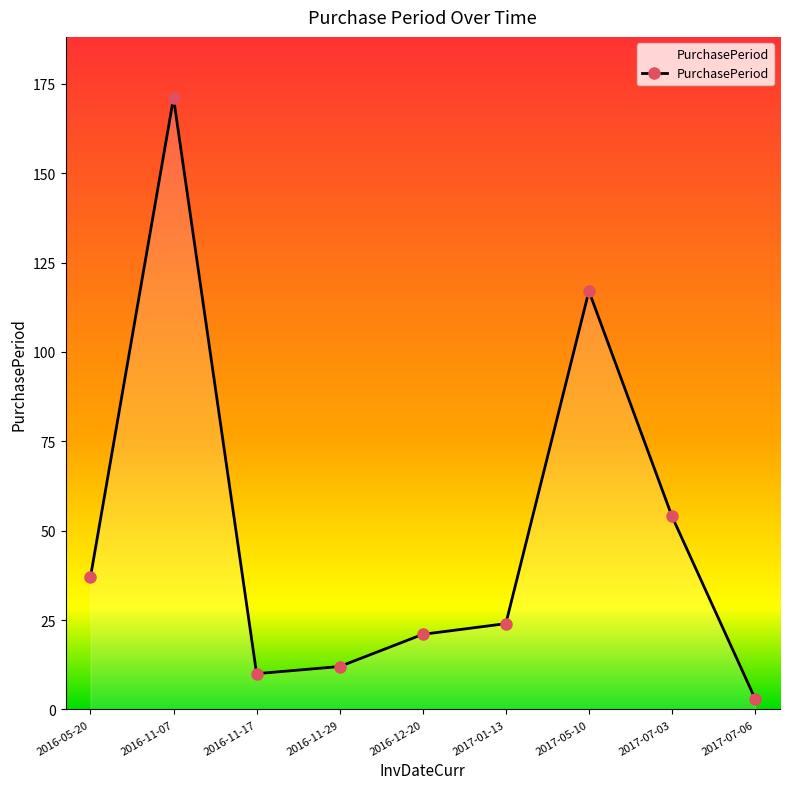

Where does the data first go above 24?

2016-05-20